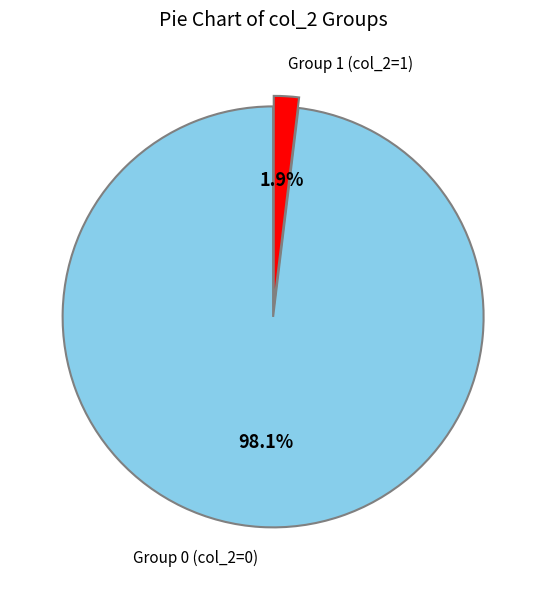

Is the sum of Group 1 (col_2=1) and Group 0 (col_2=0) greater than half?

Yes